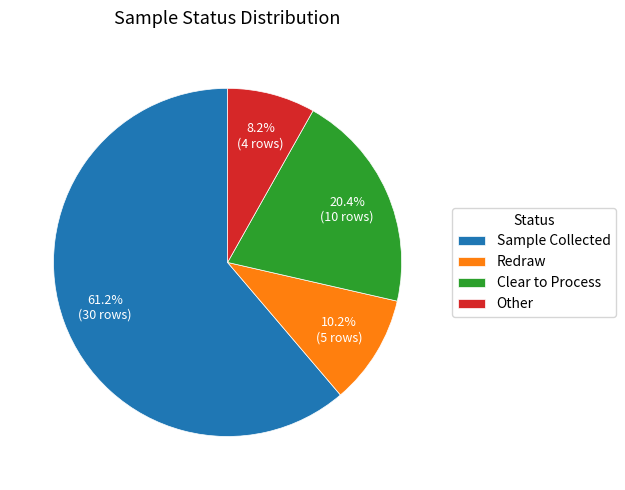

Does Sample Collected represent more than half of the total?

Yes